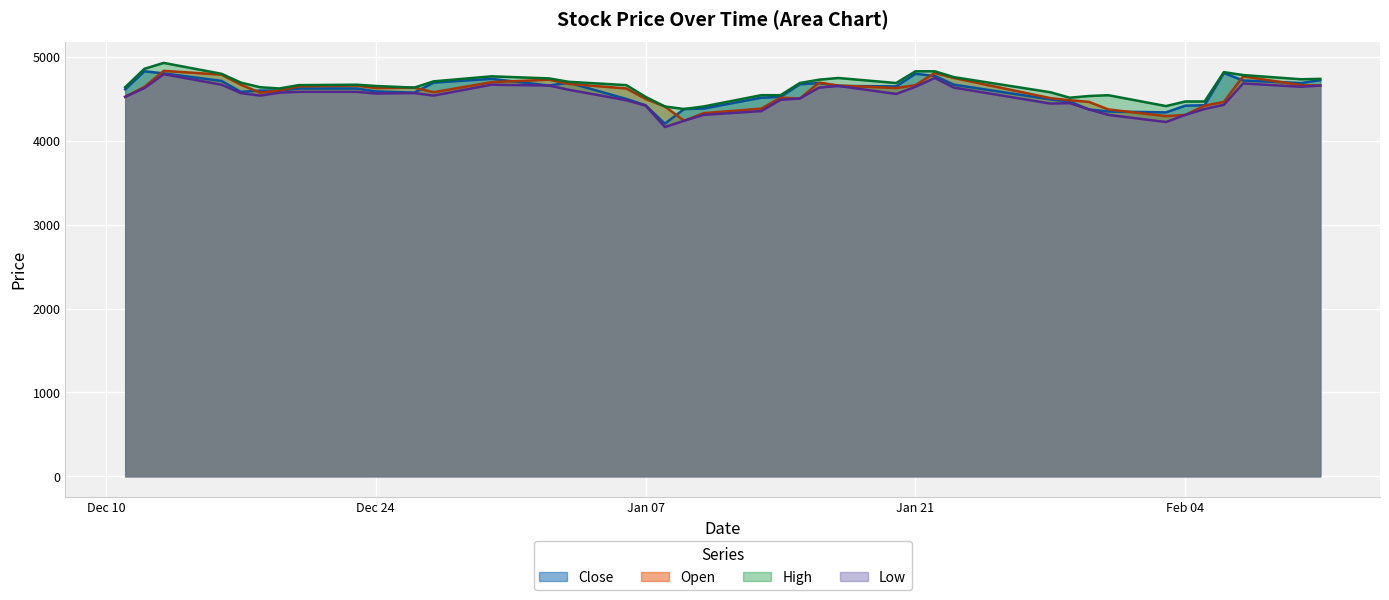

What is the maximum value for Close?

4830